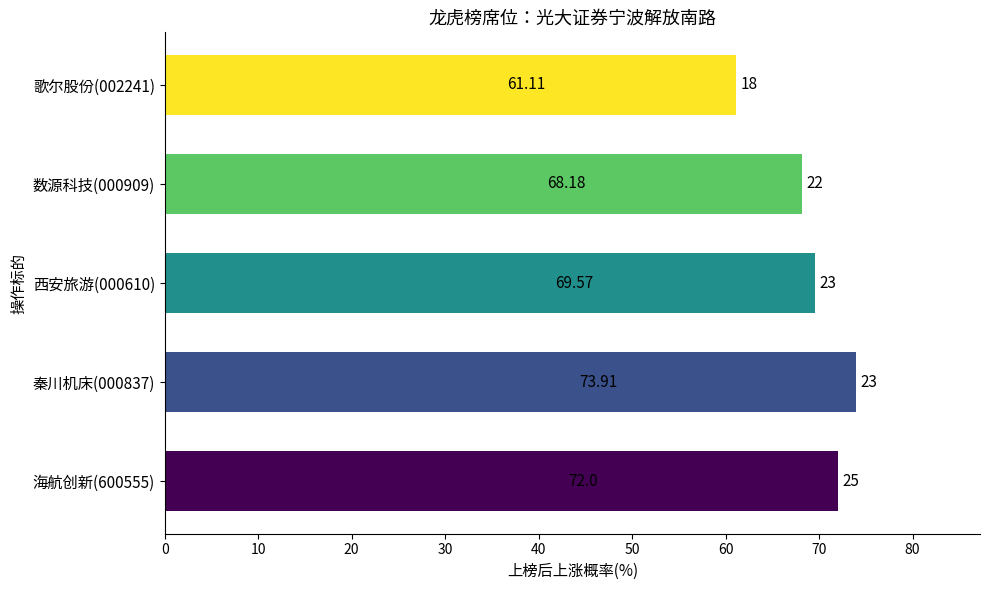

Approximately how many times larger is the value at 数源科技(000909) compared to 海航创新(600555)?

0.9